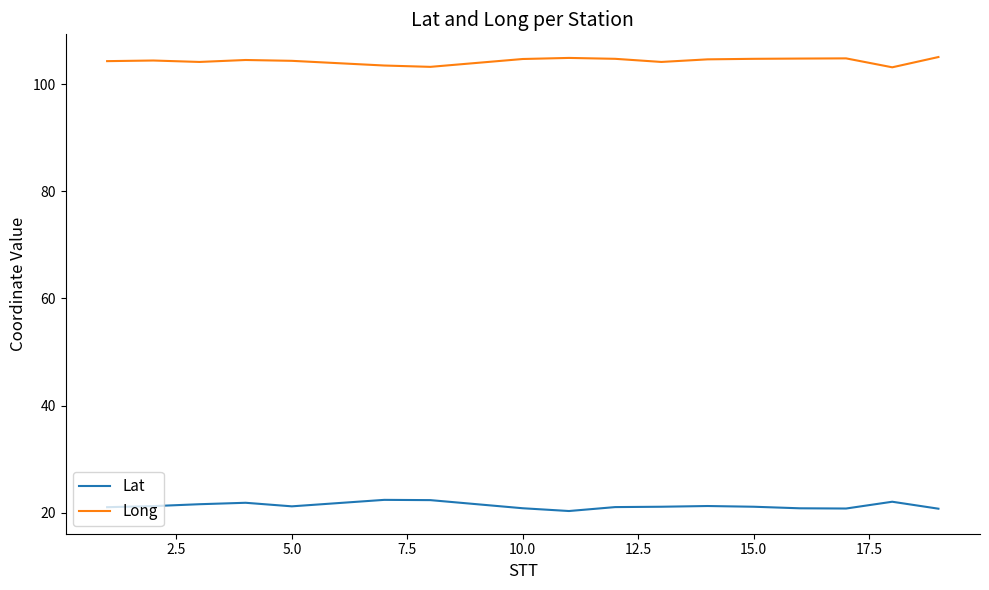

What is the highest value of the Lat series?

22.4